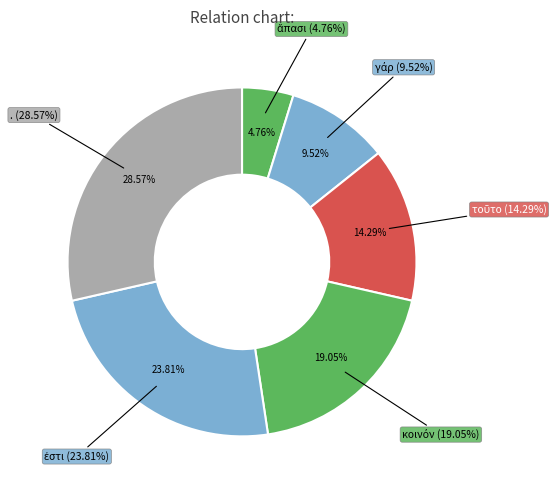

Is it true that τοῦτο is 6% of the pie?

False